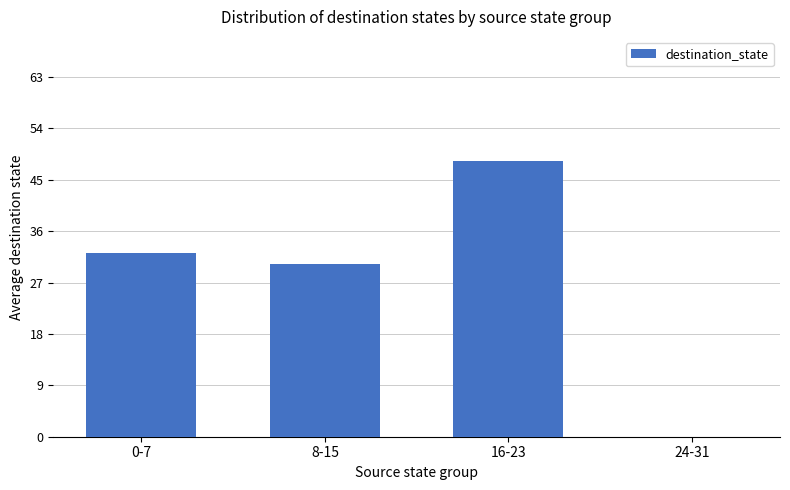

At which label is the value closest to 24?

8-15